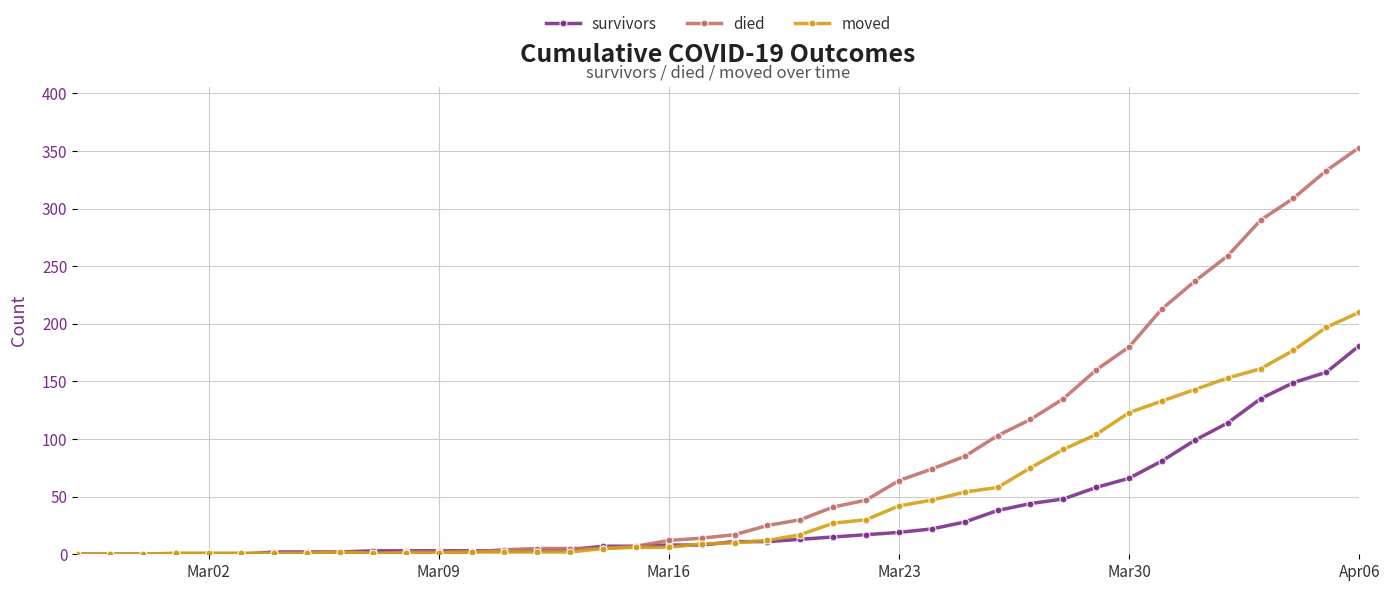

What is the maximum value for died?

353